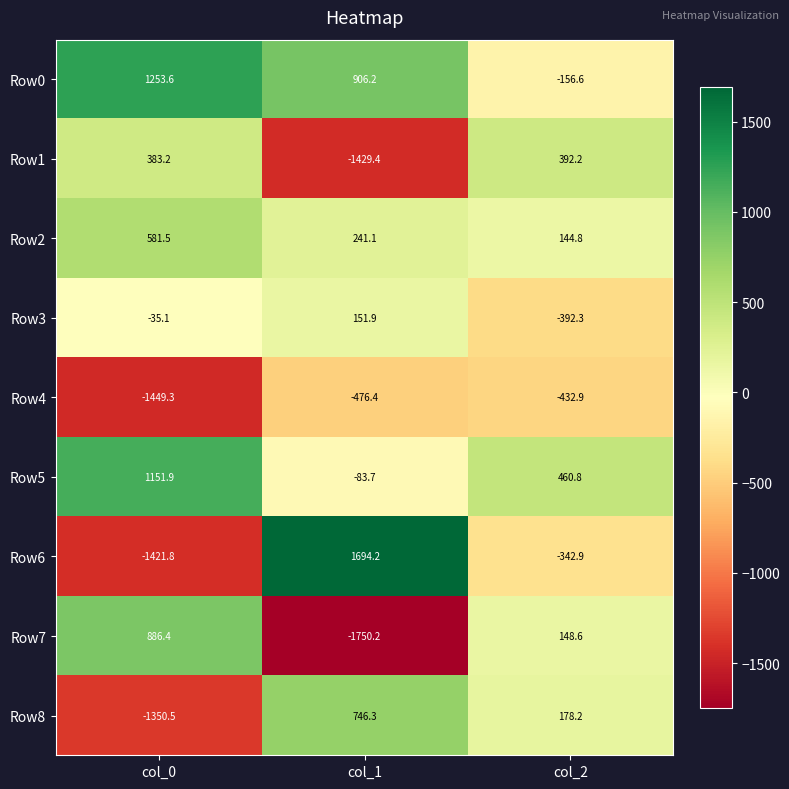

Where does the Row1 series first go above 383?

col_0